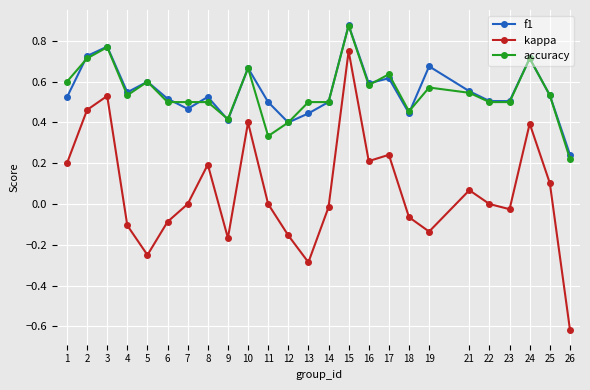

Where is the first local minimum for f1?

4